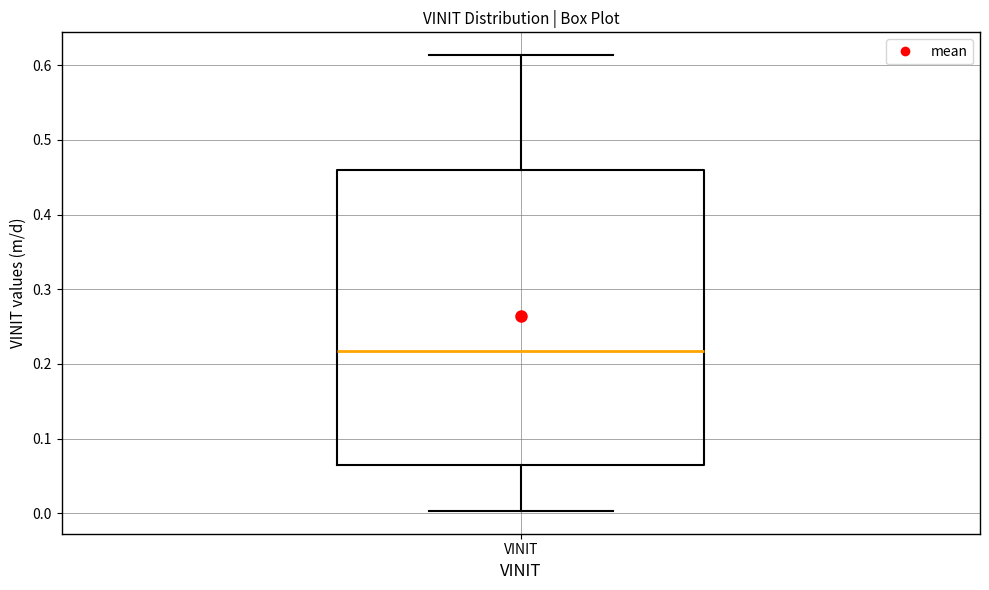

Read this box plot against the y-axis: the position of the median line, the range covered by the box, and the ends of both whiskers. The values are not printed on the chart, so give them approximately, as read against the axis.

median 0.22, box 0.06 to 0.46, whiskers 0.00 to 0.61